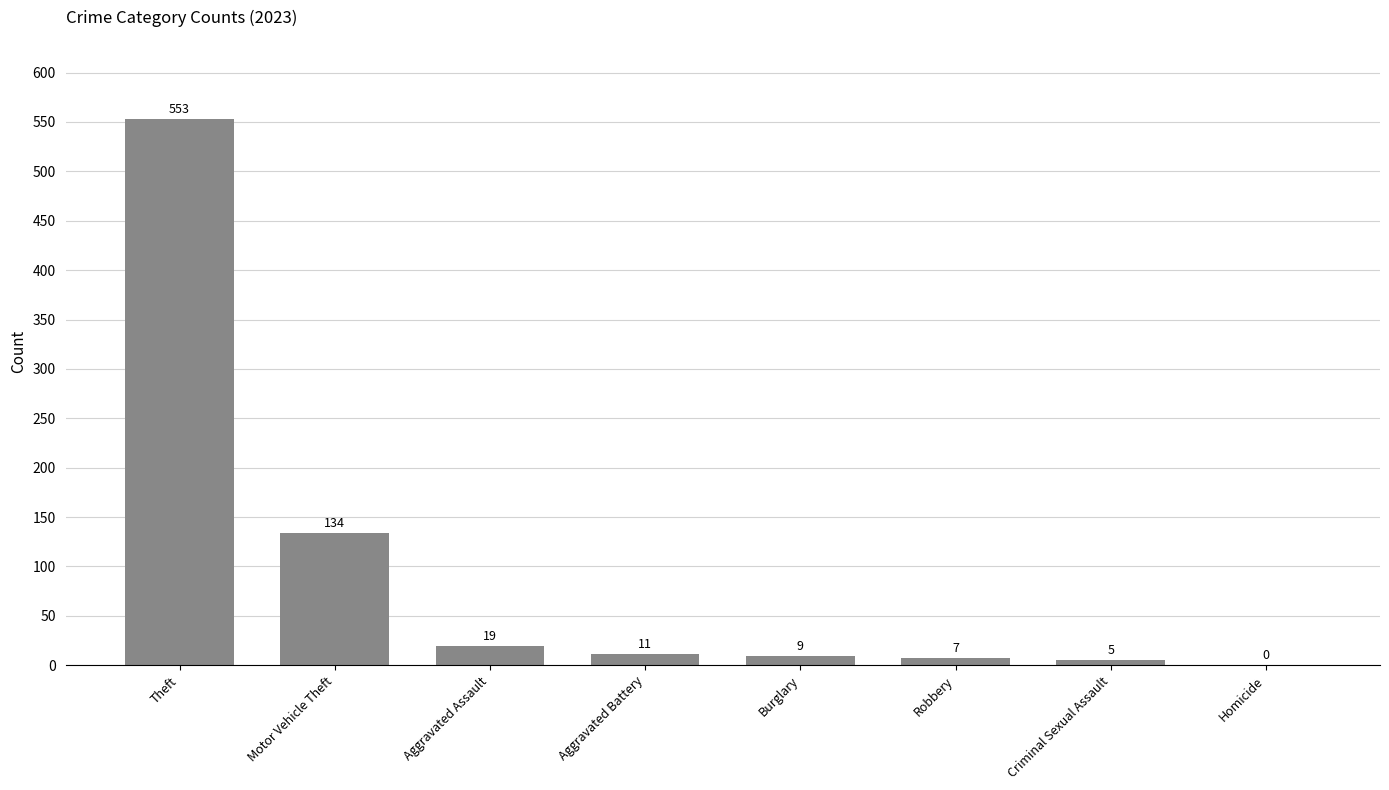

Is it true that the value at Burglary is 9?

True